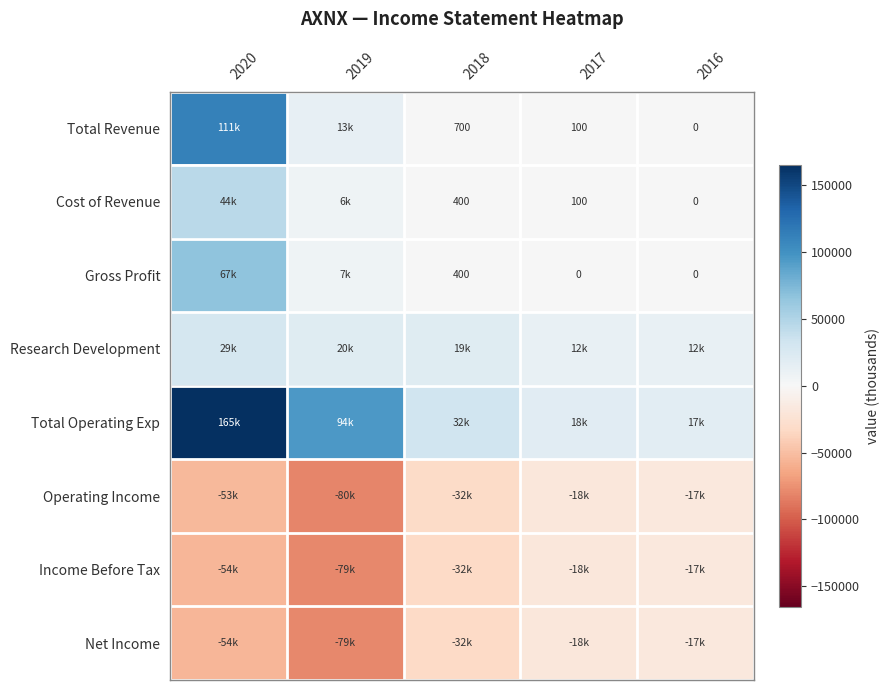

True or false: Cost of Revenue has a value of 44 at 2017.

False